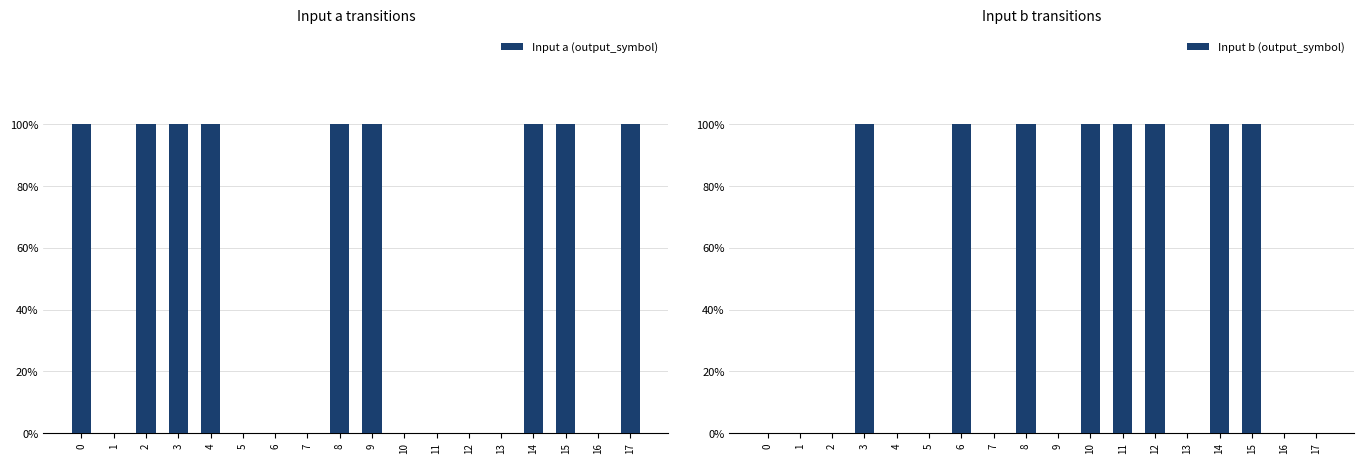

Rank the series by their average value, from highest to lowest.

Input a (output_symbol), Input b (output_symbol)